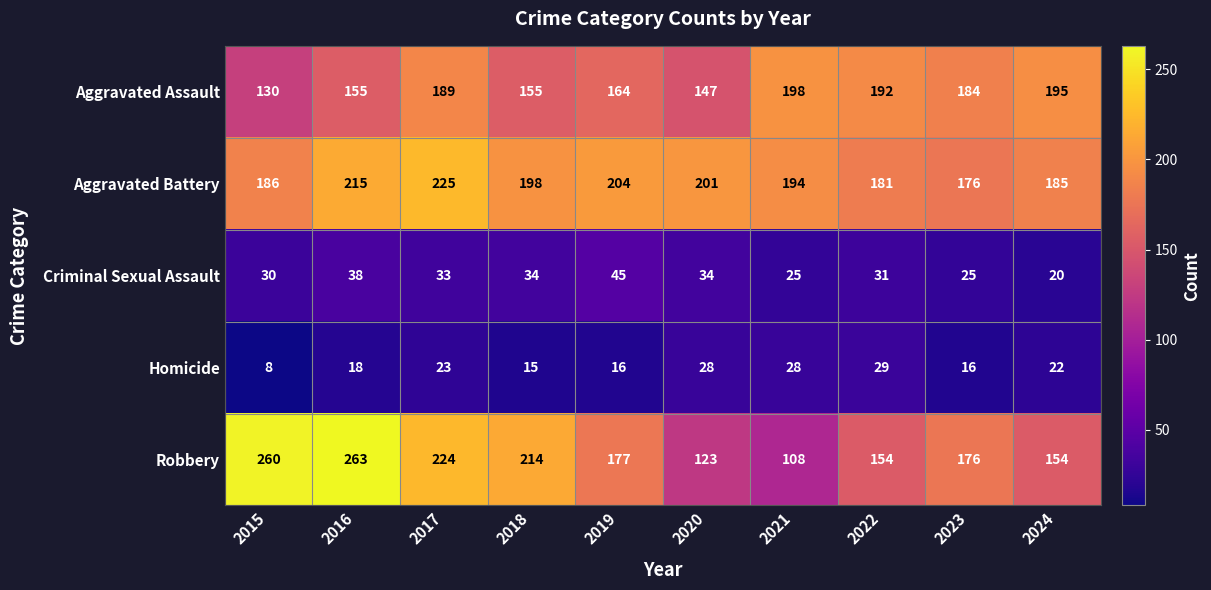

At which category is the sum across all series the highest?

2017